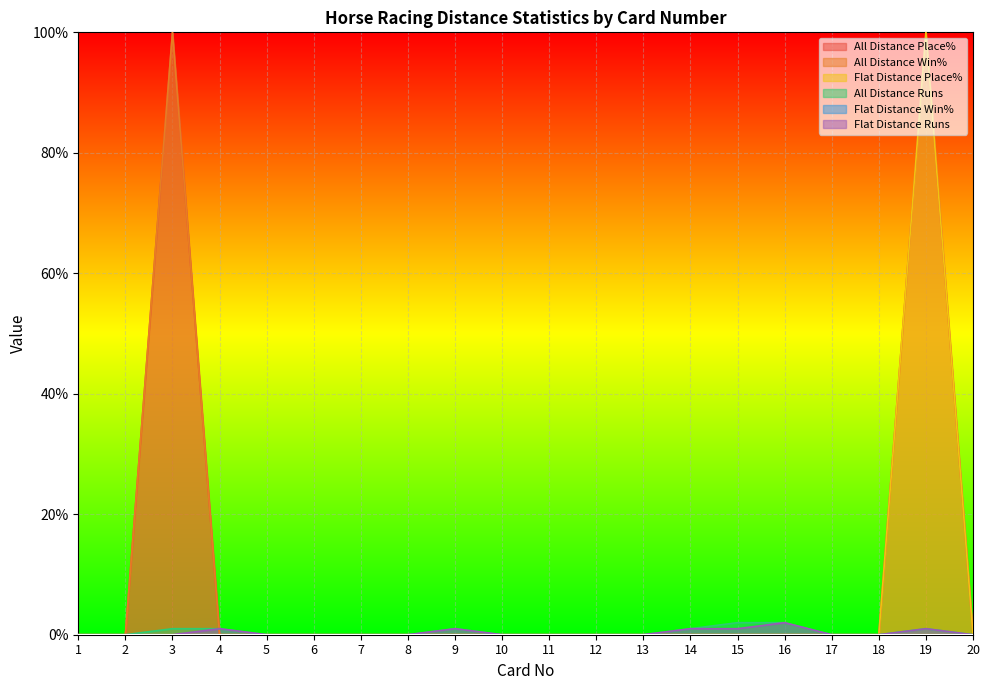

How many lines are shown in the chart?

6